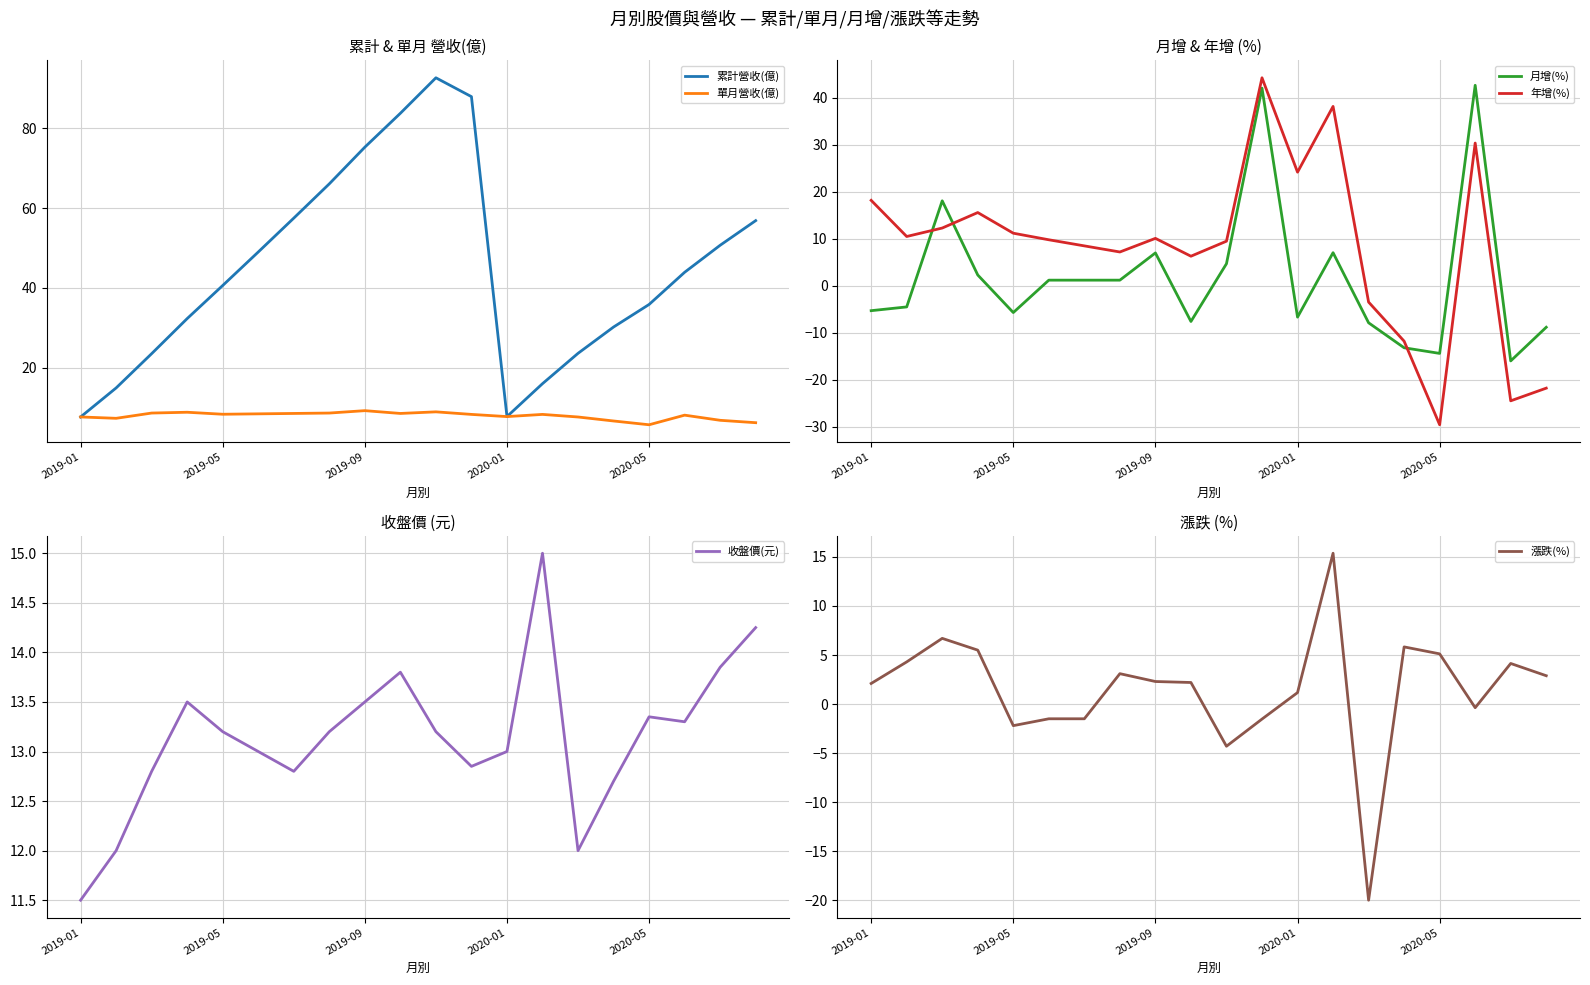

What is the sum of all 漲跌(%) values?

29.3